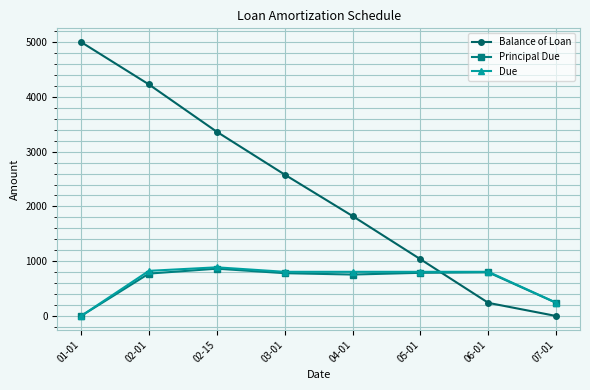

How many times do Balance of Loan and Principal Due cross each other?

1